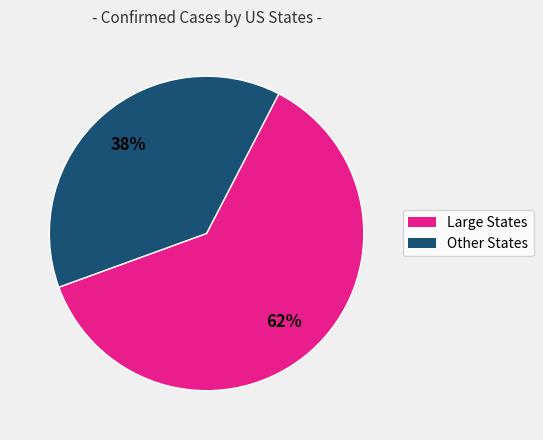

Does any single category account for the majority?

Yes